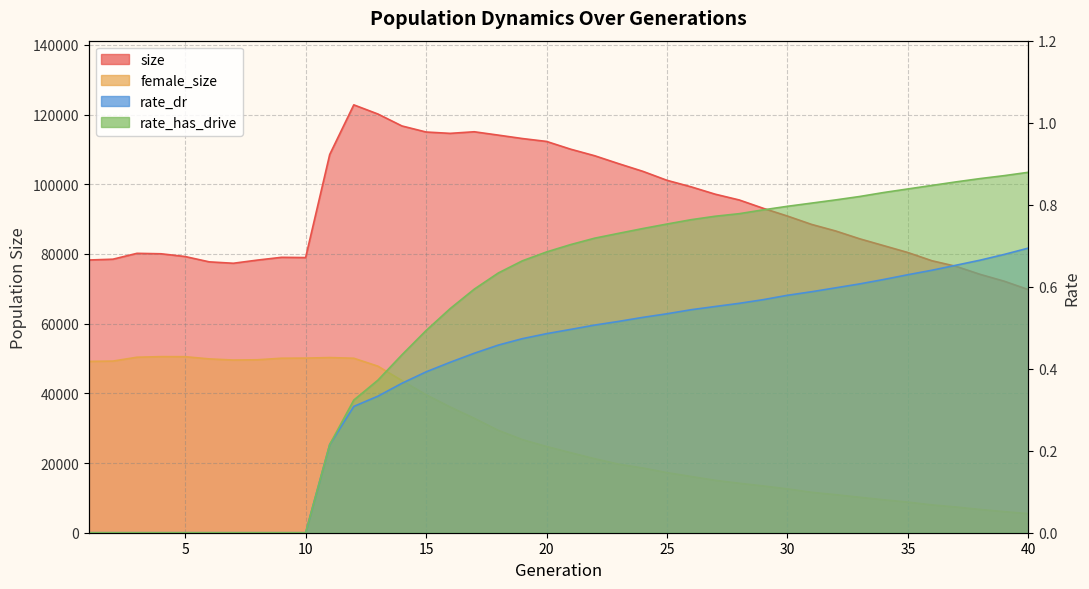

Reading left to right, transcribe all the data shown in this chart.

size: 1=78259.0	2=78486.0	3=80171.0	4=80043.0	5=79254.0	6=77726.0	7=77322.0	8=78234.0	9=79026.0	10=78956.0	11=108520.0	12=122779.0	13=120153.0	14=116720.0	15=114985.0	16=114596.0	17=115056.0	18=114092.0	19=113109.0	20=112282.0	21=110058.0	22=108172.0	23=105892.0	24=103697.0	25=101126.0	26=99258.0	27=97146.0	28=95482.0	29=93083.0	30=90871.0	31=88476.0	32=86591.0	33=84340.0	34=82371.0	35=80403.0	36=78041.0	37=76440.0	38=74139.0	39=72170.0	40=69768.0
female_size: 1=49164.0	2=49250.0	3=50357.0	4=50527.0	5=50512.0	6=49878.0	7=49552.0	8=49627.0	9=50071.0	10=50107.0	11=50258.0	12=50068.0	13=47792.0	14=43655.0	15=39600.0	16=36079.0	17=32838.0	18=29372.0	19=26716.0	20=24739.0	21=22971.0	22=21236.0	23=19660.0	24=18569.0	25=17242.0	26=16140.0	27=15037.0	28=14191.0	29=13419.0	30=12579.0	31=11600.0	32=10916.0	33=10173.0	34=9440.0	35=8785.0	36=7978.0	37=7381.0	38=6667.0	39=6041.0	40=5479.0
rate_dr: 1=0.0	2=0.0	3=0.0	4=0.0	5=0.0	6=0.0	7=0.0	8=0.0	9=0.0	10=0.0	11=0.2	12=0.3	13=0.3	14=0.4	15=0.4	16=0.4	17=0.4	18=0.5	19=0.5	20=0.5	21=0.5	22=0.5	23=0.5	24=0.5	25=0.5	26=0.5	27=0.6	28=0.6	29=0.6	30=0.6	31=0.6	32=0.6	33=0.6	34=0.6	35=0.6	36=0.6	37=0.7	38=0.7	39=0.7	40=0.7
rate_has_drive: 1=0.0	2=0.0	3=0.0	4=0.0	5=0.0	6=0.0	7=0.0	8=0.0	9=0.0	10=0.0	11=0.2	12=0.3	13=0.4	14=0.4	15=0.5	16=0.5	17=0.6	18=0.6	19=0.7	20=0.7	21=0.7	22=0.7	23=0.7	24=0.7	25=0.8	26=0.8	27=0.8	28=0.8	29=0.8	30=0.8	31=0.8	32=0.8	33=0.8	34=0.8	35=0.8	36=0.8	37=0.9	38=0.9	39=0.9	40=0.9